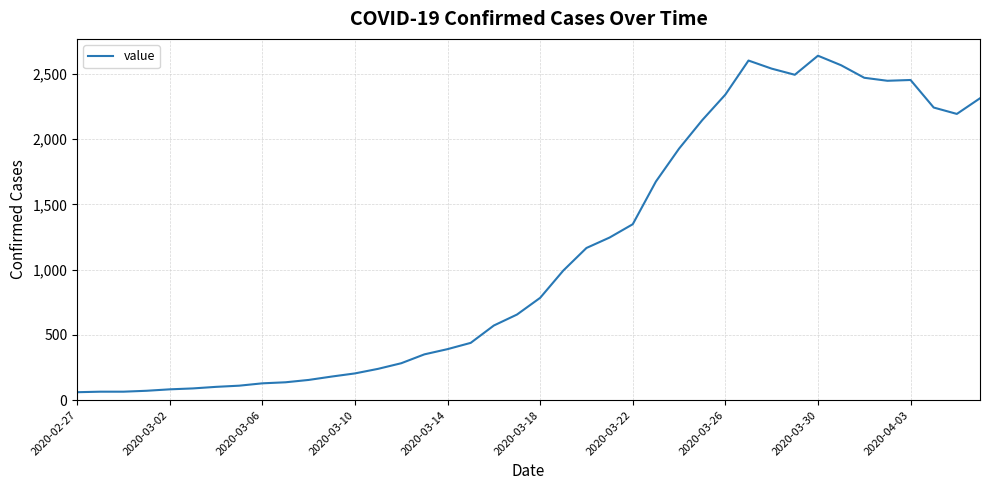

What is the minimum value shown in the chart?

61